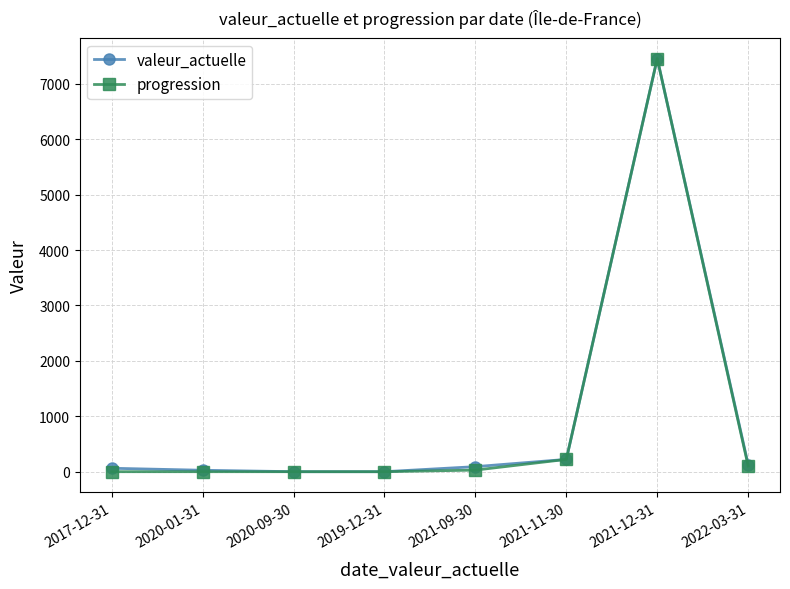

What is the difference between the progression values at 2021-12-31 and 2021-09-30?

7426